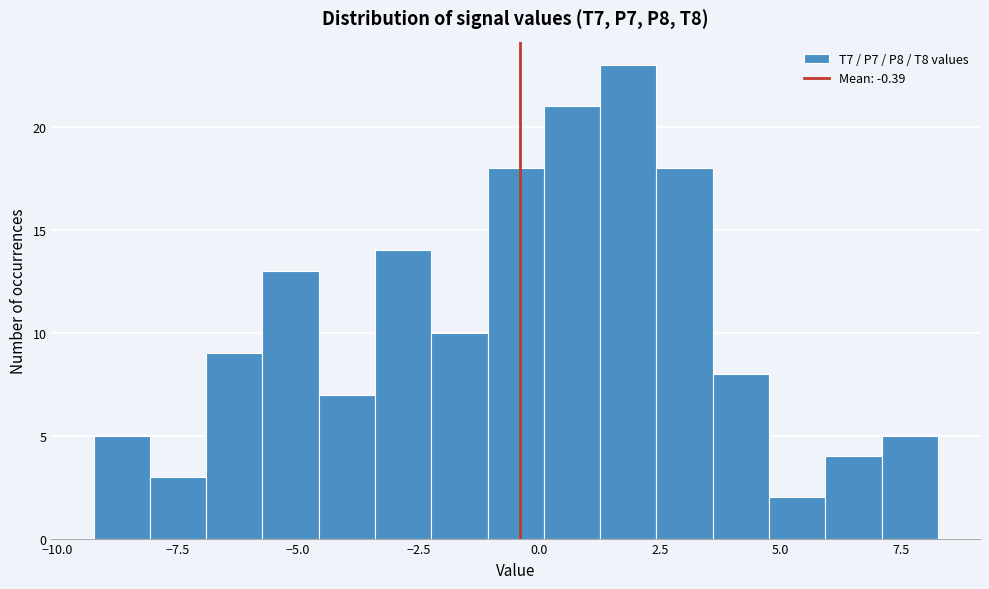

Read against the x-axis, roughly where is the centre of the tallest bar?

2.0